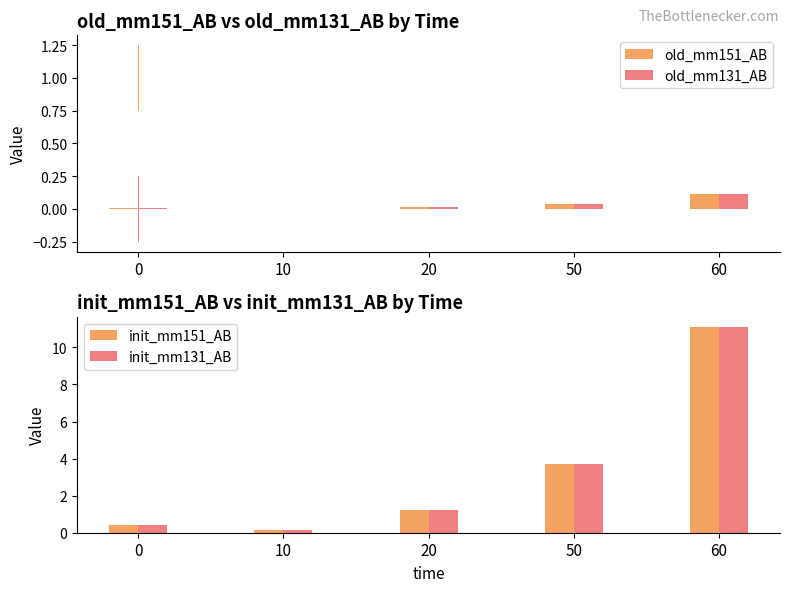

Rank the series at 20 from highest to lowest value.

init_mm151_AB, init_mm131_AB, old_mm151_AB, old_mm131_AB